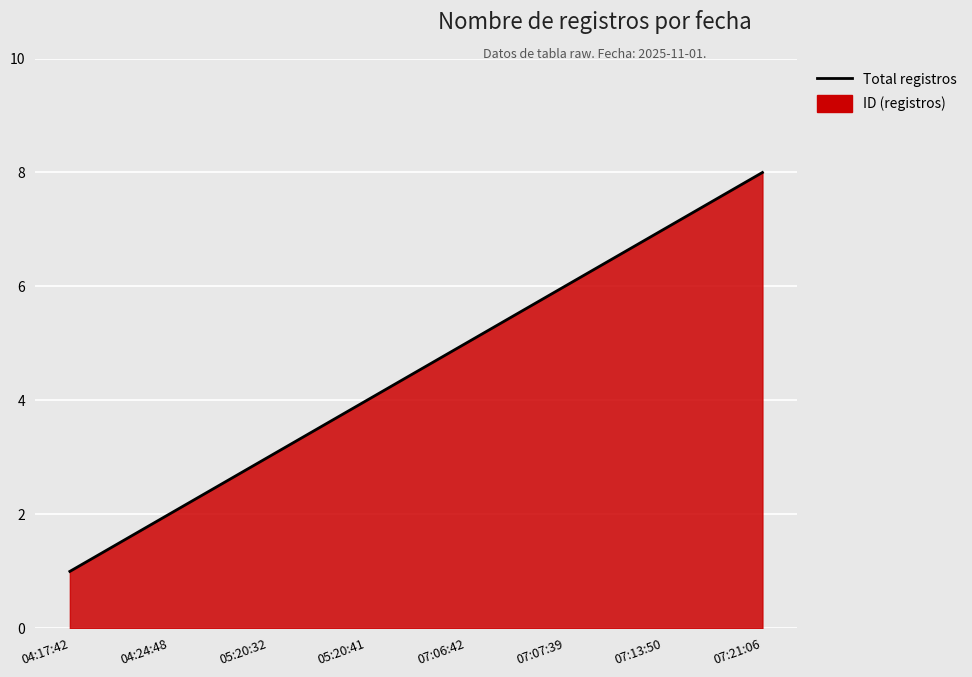

At which category does the chart reach its minimum across all series?

04:17:42